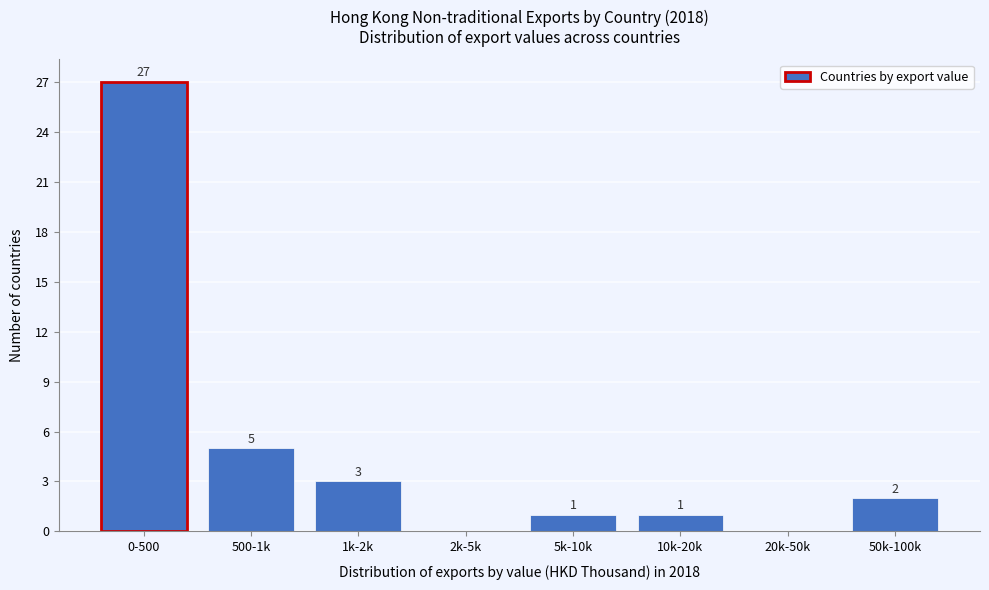

Reading left to right, list all the values displayed in this chart.

0-500=27	500-1k=5	1k-2k=3	2k-5k=0	5k-10k=1	10k-20k=1	20k-50k=0	50k-100k=2